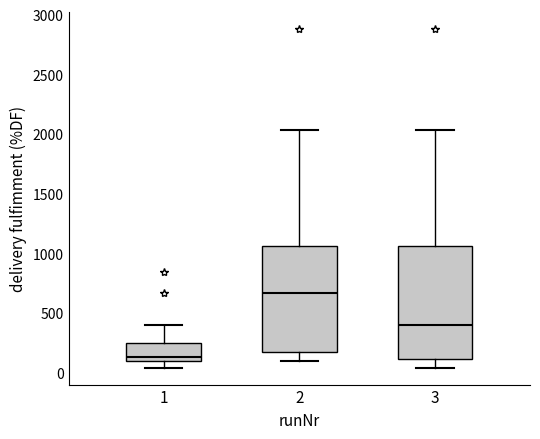

Which box is the tallest, from its lower edge to its upper edge?

3